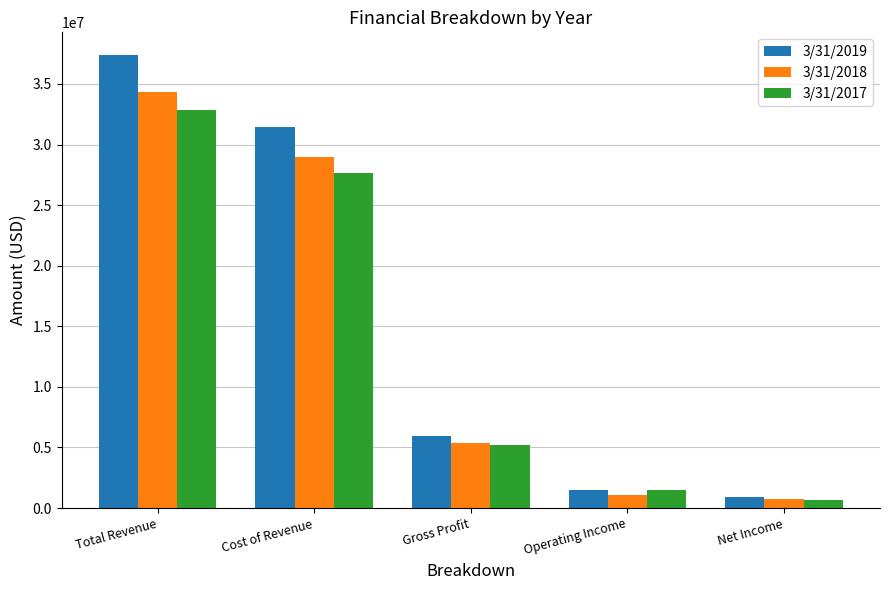

Reading left to right, what are all the values shown in this chart?

3/31/2019: 37394317	31428623	5965693	1470316	941014
3/31/2018: 34367497	28987569	5379928	1064195	733261
3/31/2017: 32886721	27685229	5201492	1473681	683814